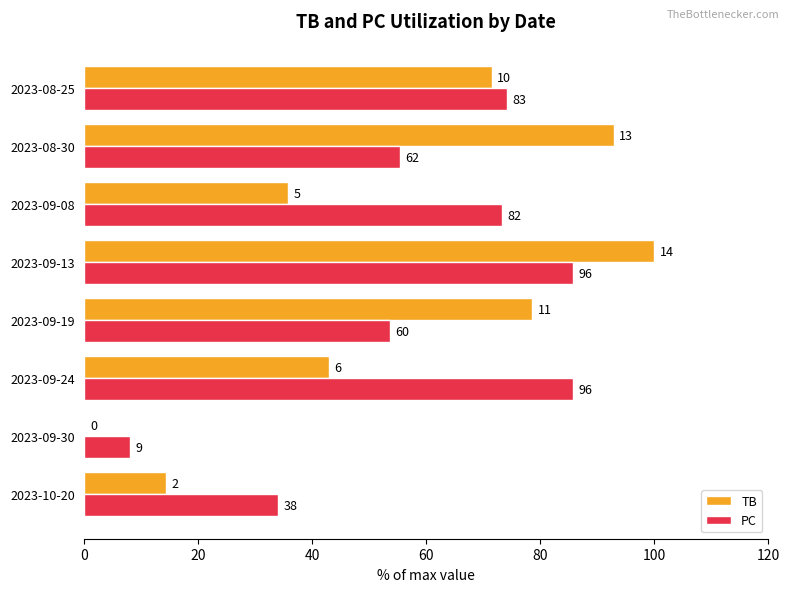

How many data points in PC are above 73?

4